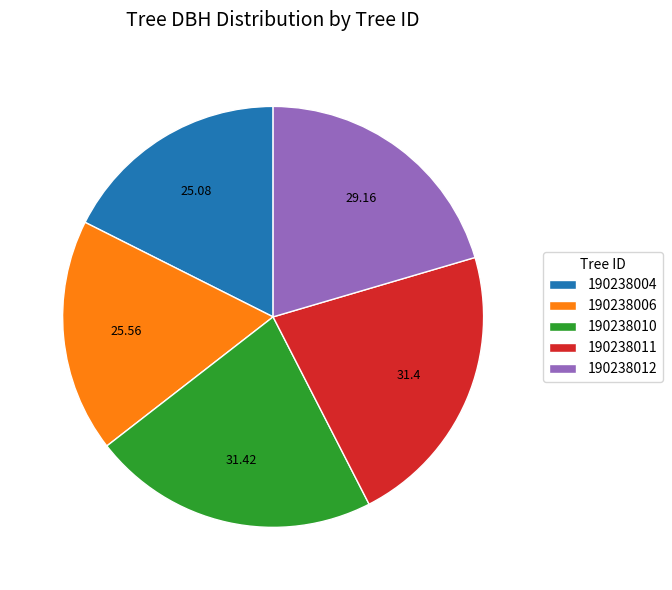

Is 190238010 the majority of the pie?

No